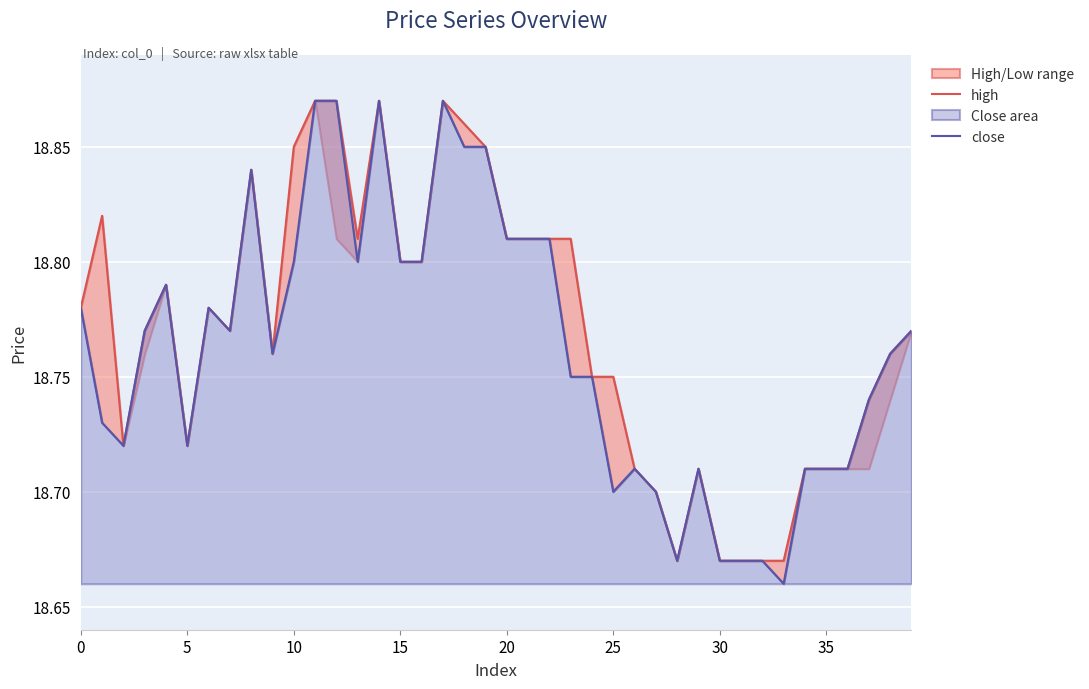

What is the label of the 30th point from the right?

10